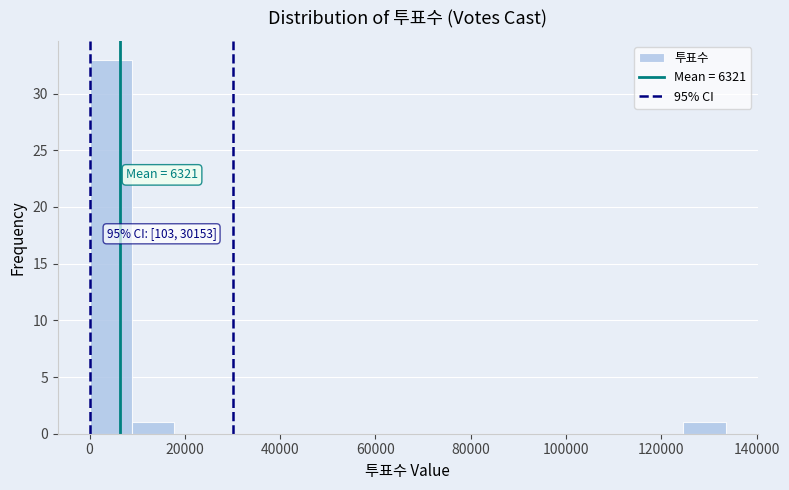

Over which range of the x-axis is the bar tallest?

0 to 8000